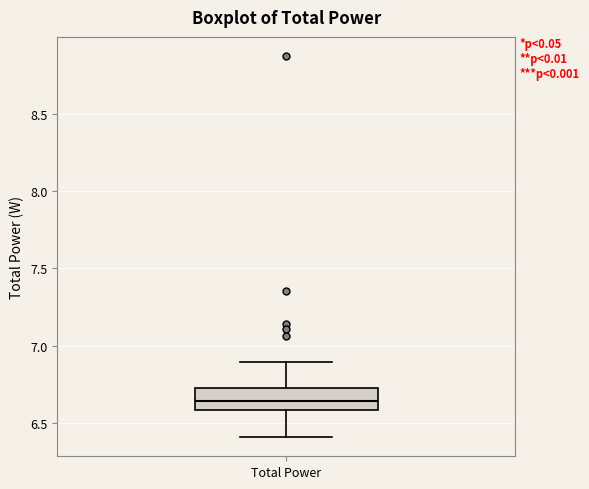

Transcribe this box plot: give where the median line is, the range the box spans, and where the two whiskers end, as read against the y-axis. The values are not printed on the chart, so give them approximately, as read against the axis.

median 6.65, box 6.60 to 6.70, whiskers 6.40 to 6.90